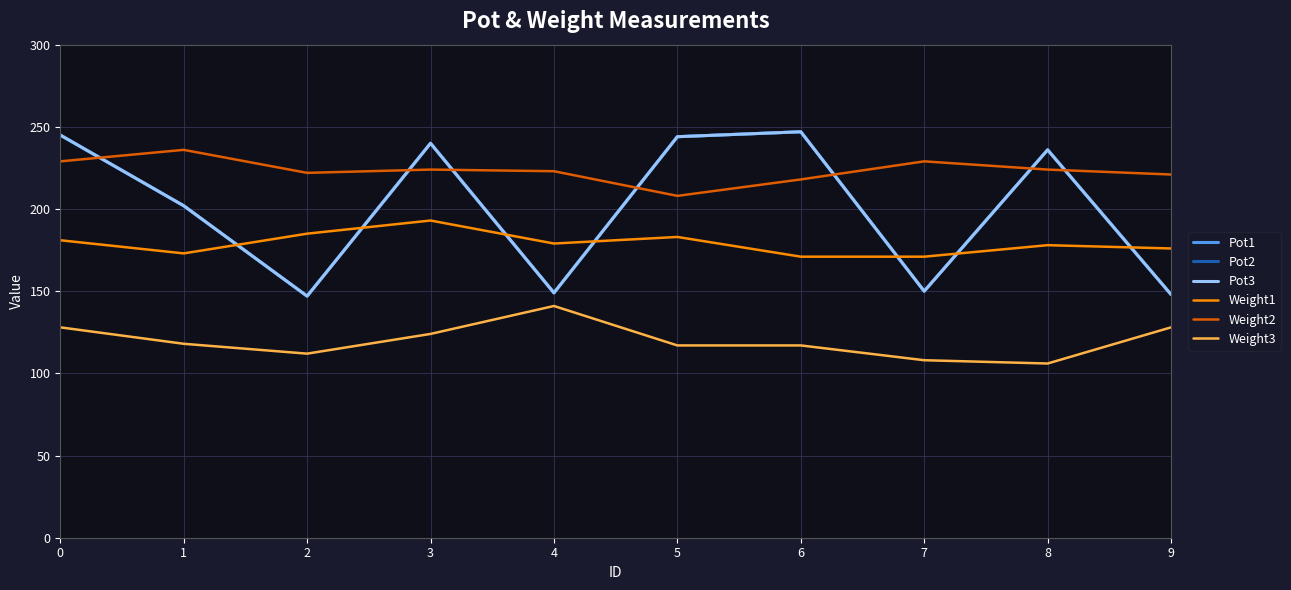

What is the smallest value displayed?

106